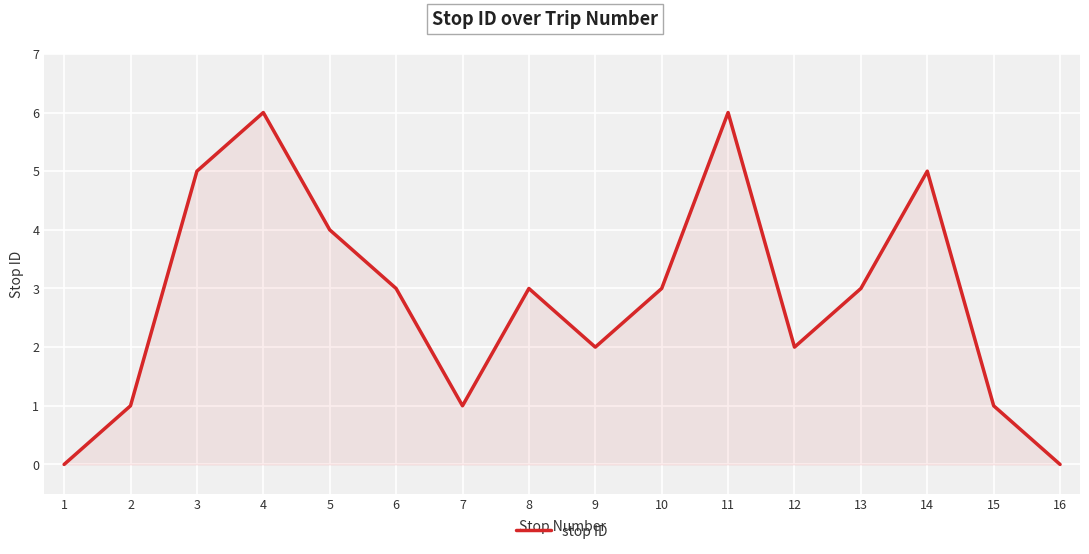

What is the difference between the second highest and minimum values?

6